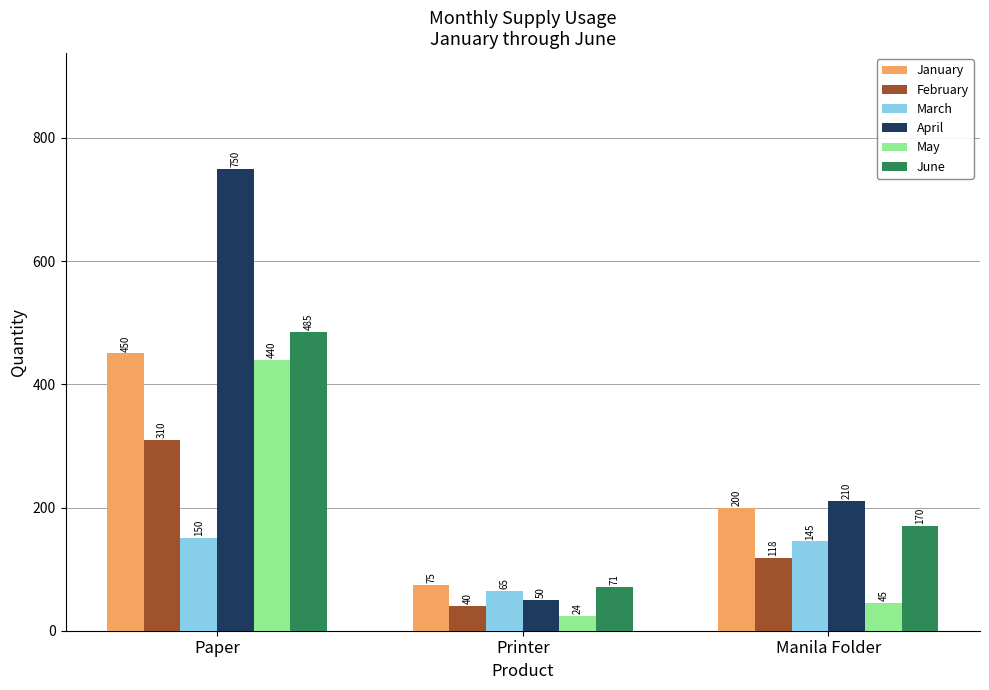

Reading left to right, transcribe all the data shown in this chart.

January: Paper=450	Printer=75	Manila Folder=200
February: Paper=310	Printer=40	Manila Folder=118
March: Paper=150	Printer=65	Manila Folder=145
April: Paper=750	Printer=50	Manila Folder=210
May: Paper=440	Printer=24	Manila Folder=45
June: Paper=485	Printer=71	Manila Folder=170